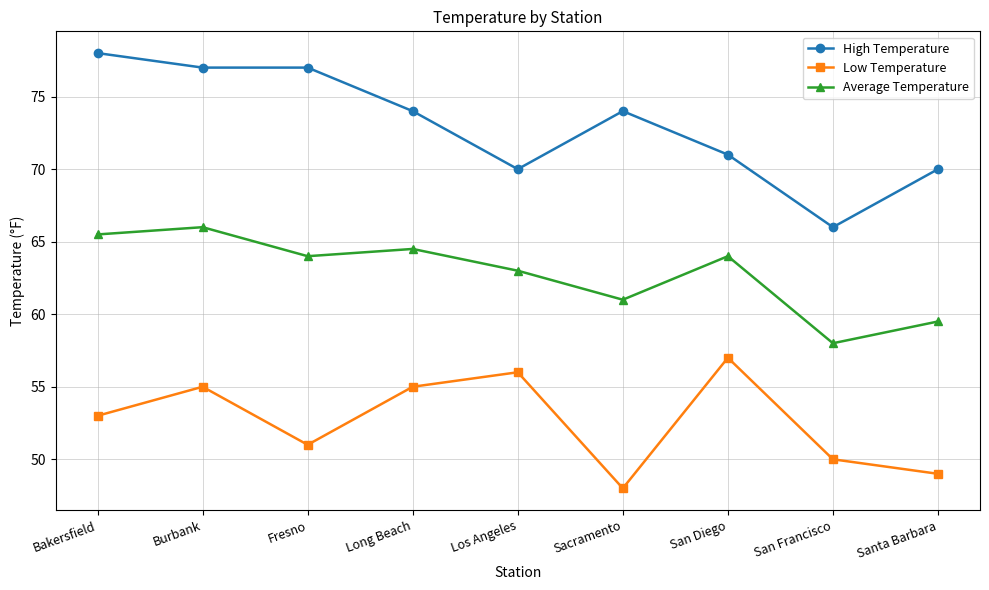

Reading left to right, transcribe all the data shown in this chart.

High Temperature: Bakersfield=78.0	Burbank=77.0	Fresno=77.0	Long Beach=74.0	Los Angeles=70.0	Sacramento=74.0	San Diego=71.0	San Francisco=66.0	Santa Barbara=70.0
Low Temperature: Bakersfield=53.0	Burbank=55.0	Fresno=51.0	Long Beach=55.0	Los Angeles=56.0	Sacramento=48.0	San Diego=57.0	San Francisco=50.0	Santa Barbara=49.0
Average Temperature: Bakersfield=65.5	Burbank=66.0	Fresno=64.0	Long Beach=64.5	Los Angeles=63.0	Sacramento=61.0	San Diego=64.0	San Francisco=58.0	Santa Barbara=59.5